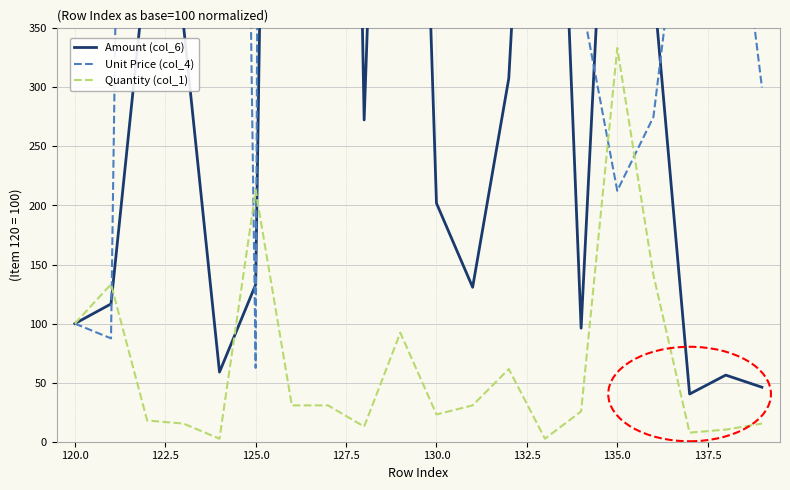

Which series has the largest total across all categories?

Unit Price (col_4)